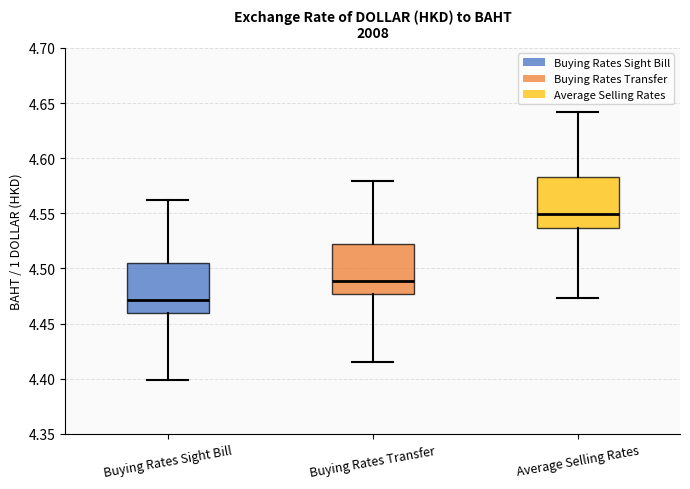

Which box has the highest median line?

Average Selling Rates